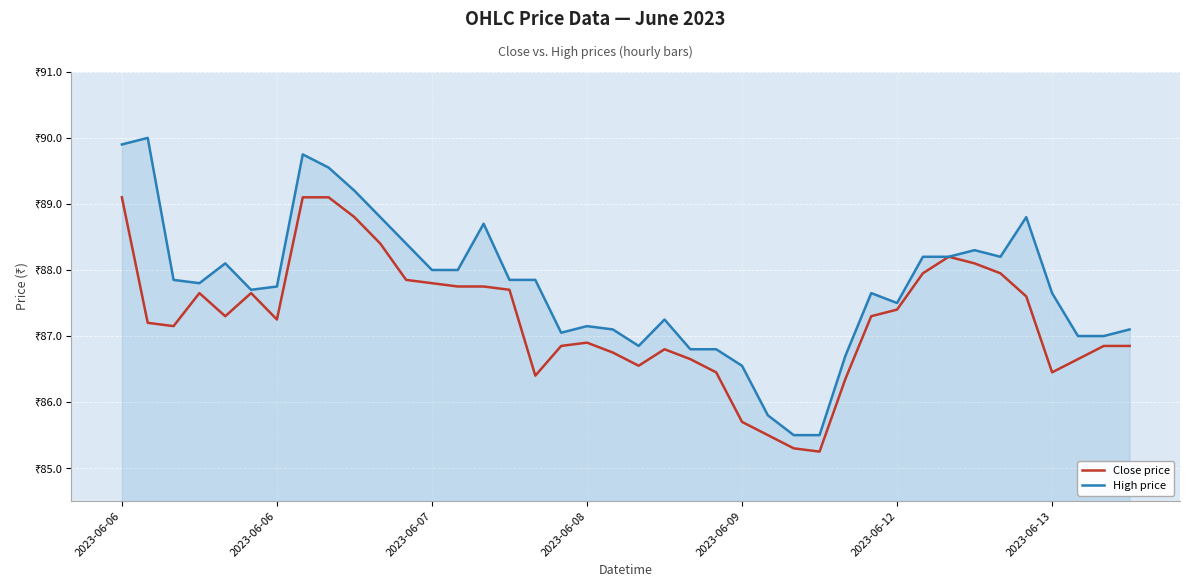

What is the maximum value shown in the chart?

90.0